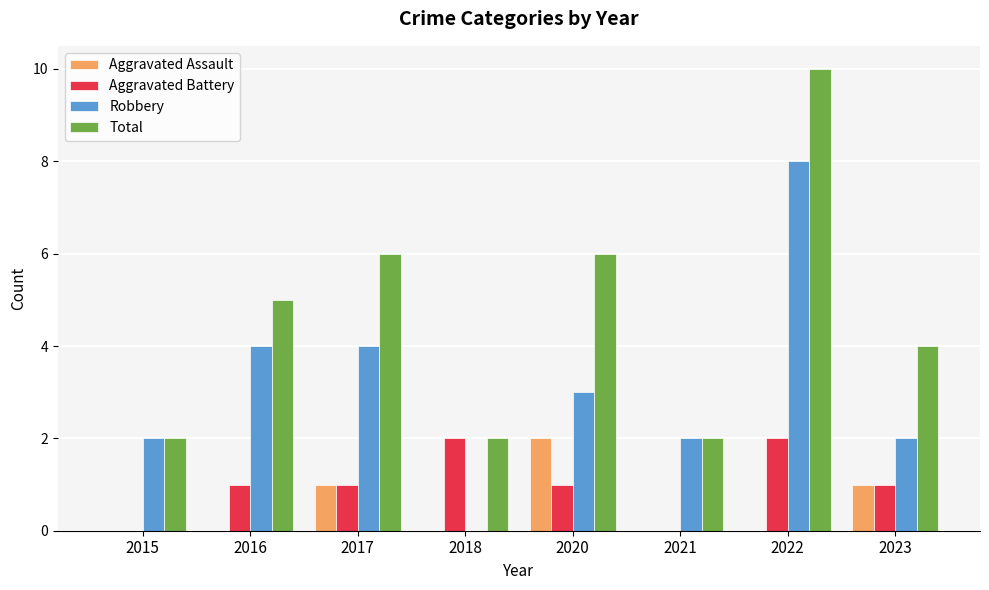

What is the sum of the Aggravated Battery values at 2022 and 2023?

3